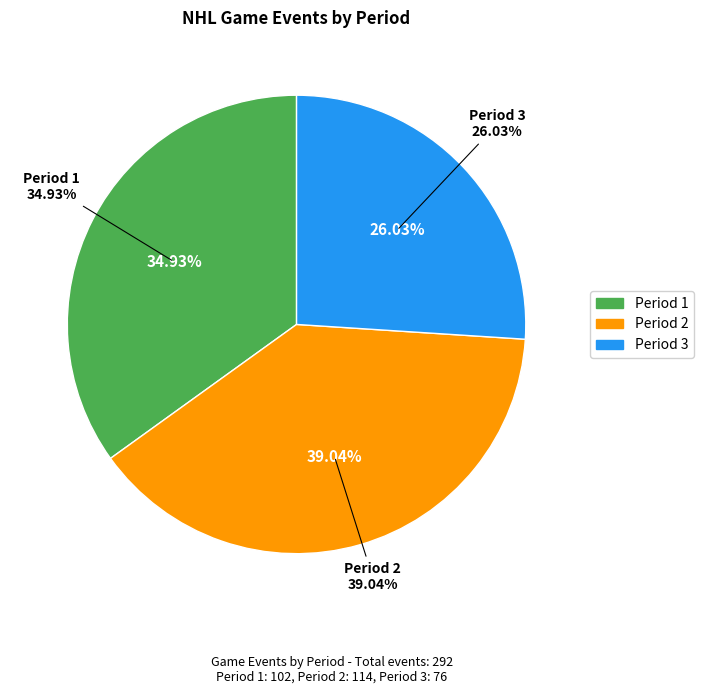

Does any single category account for the majority?

No